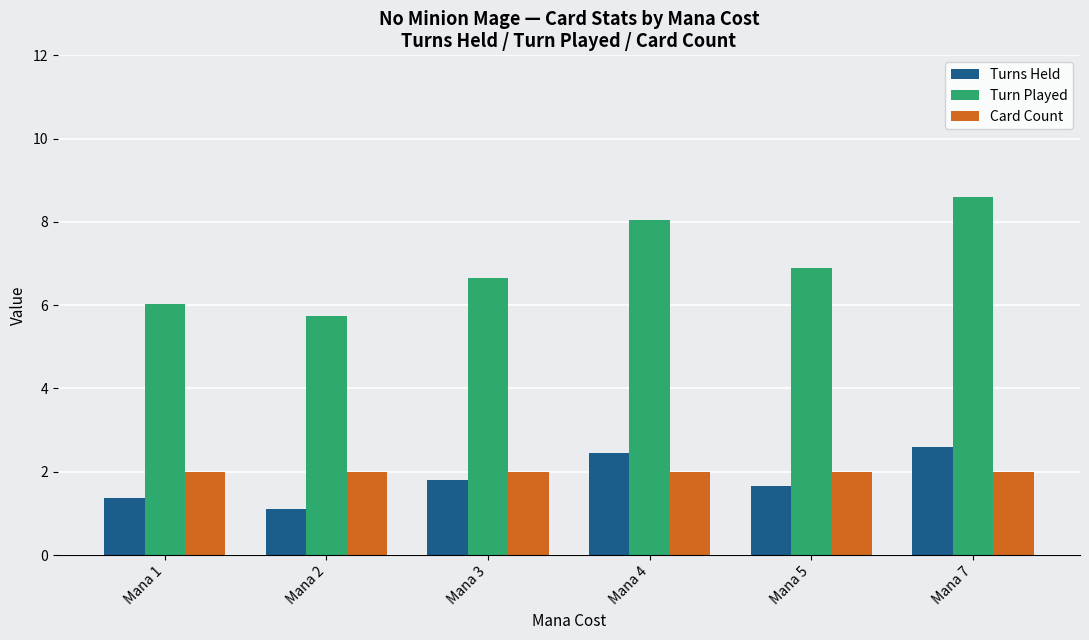

Is the value of Turns Held at Mana 4 greater than the value of Turn Played at Mana 7?

No